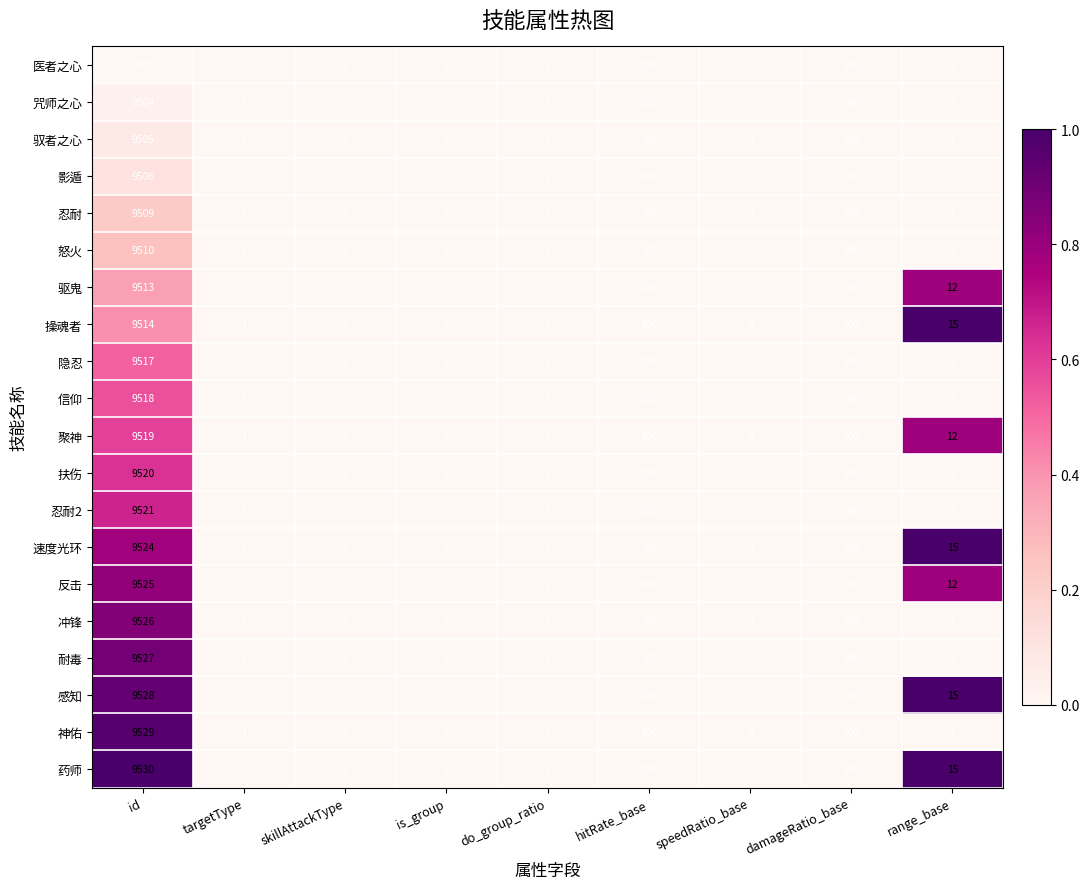

How many distinct data groups are displayed?

20